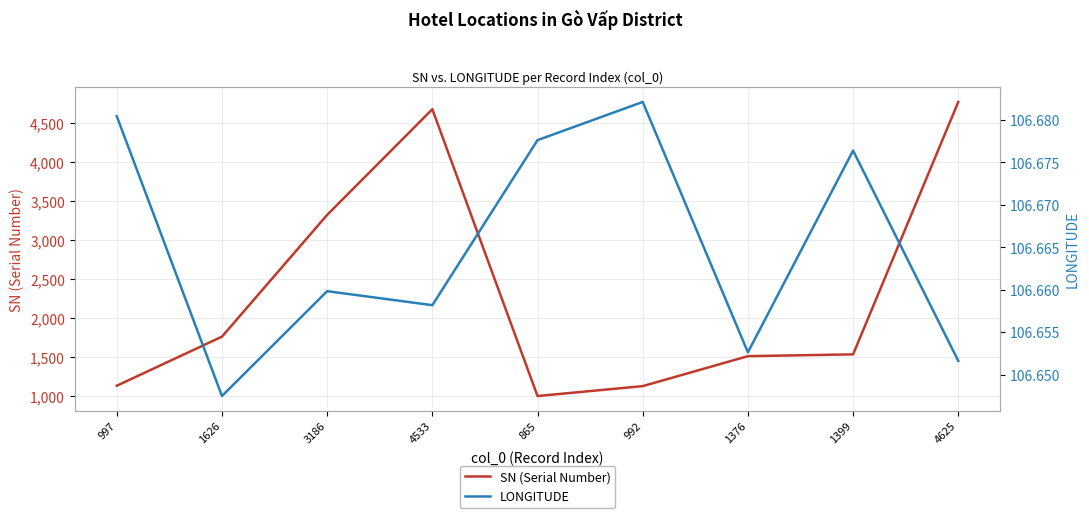

What is the total value across all series at 1626?

1870.6